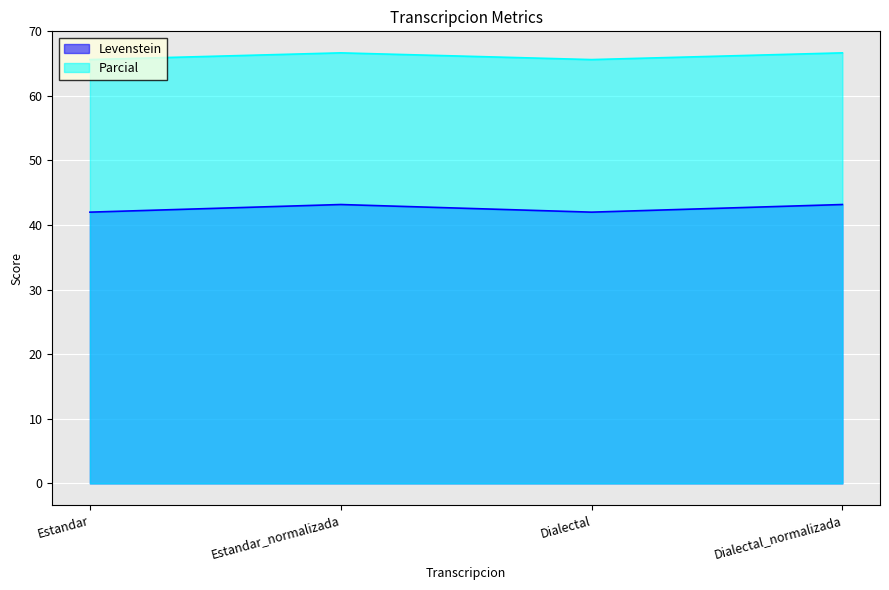

True or false: Levenstein and Parcial intersect in this chart.

False